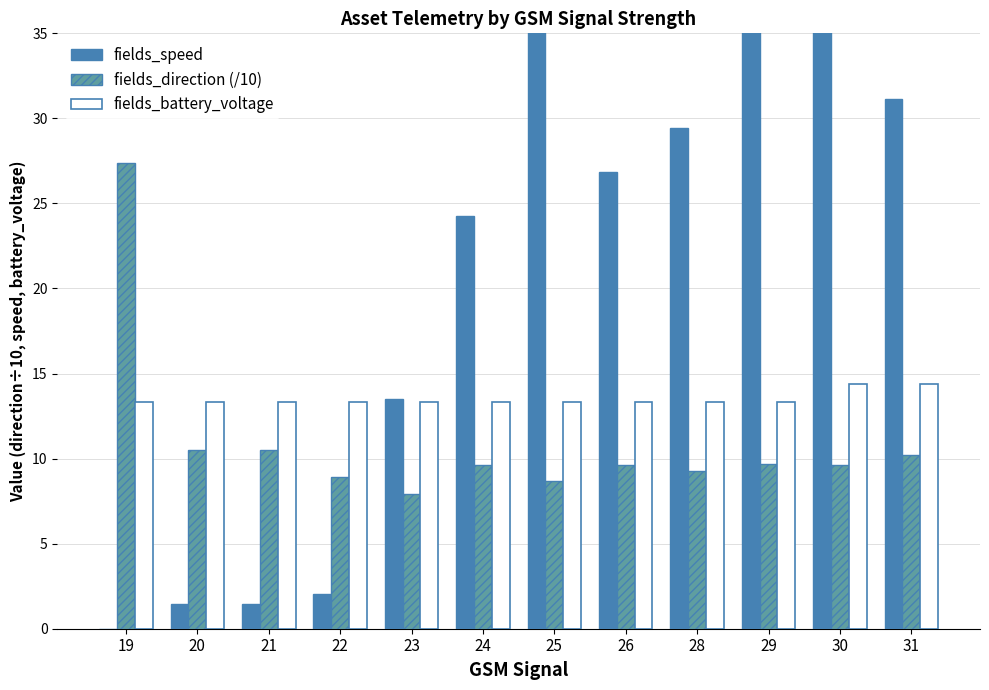

What is the average value of the fields_direction (/10) series?

11.0